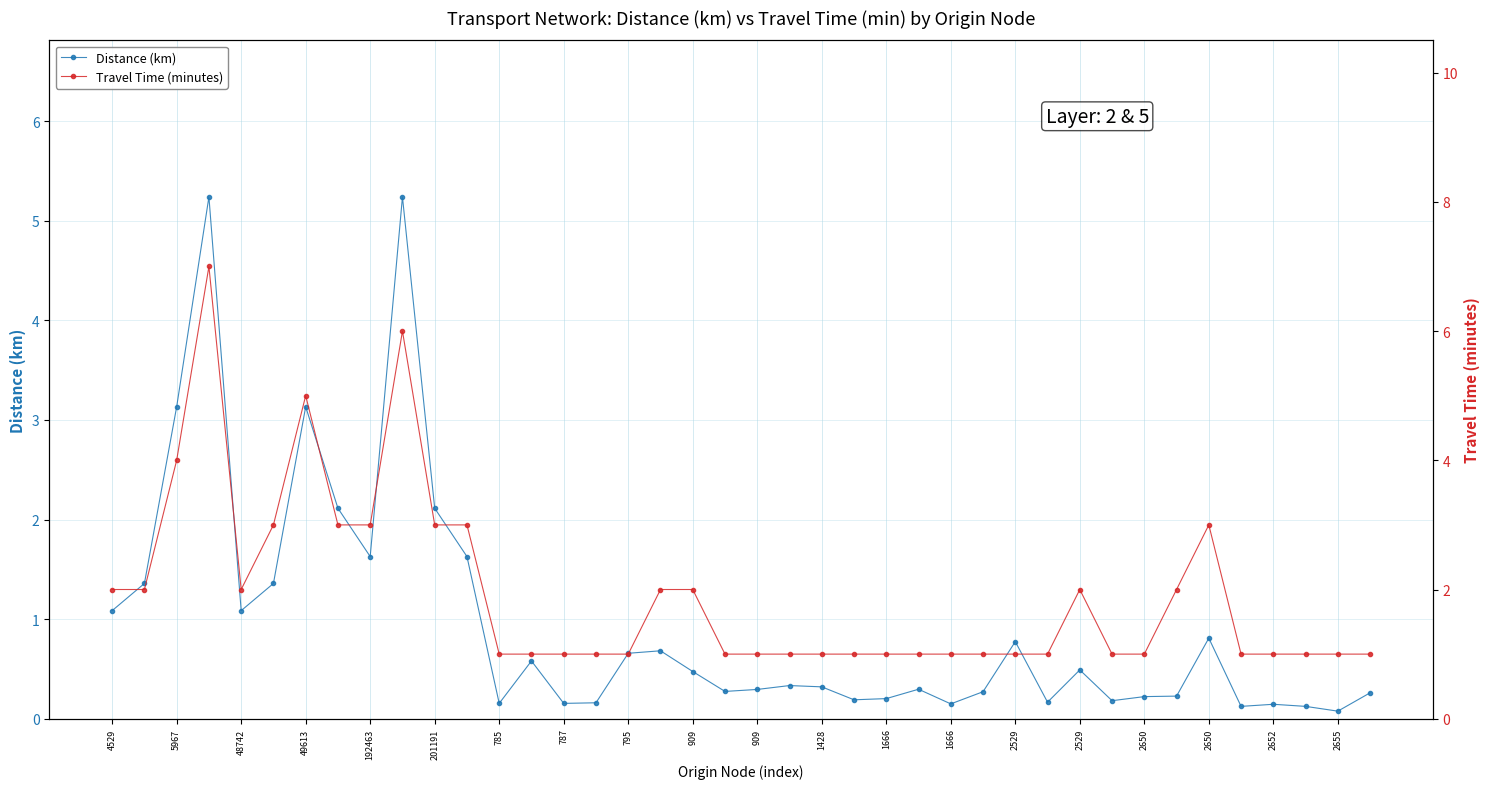

How many interior local peaks does the Travel Time (minutes) series have?

5